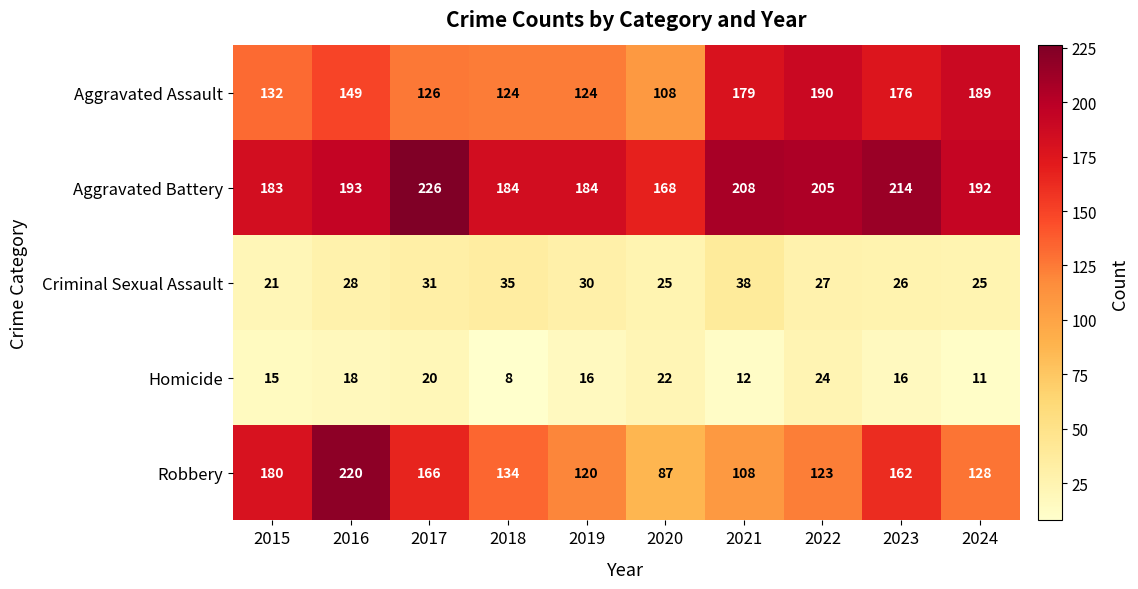

Where is Aggravated Assault nearest to the value 149?

2016